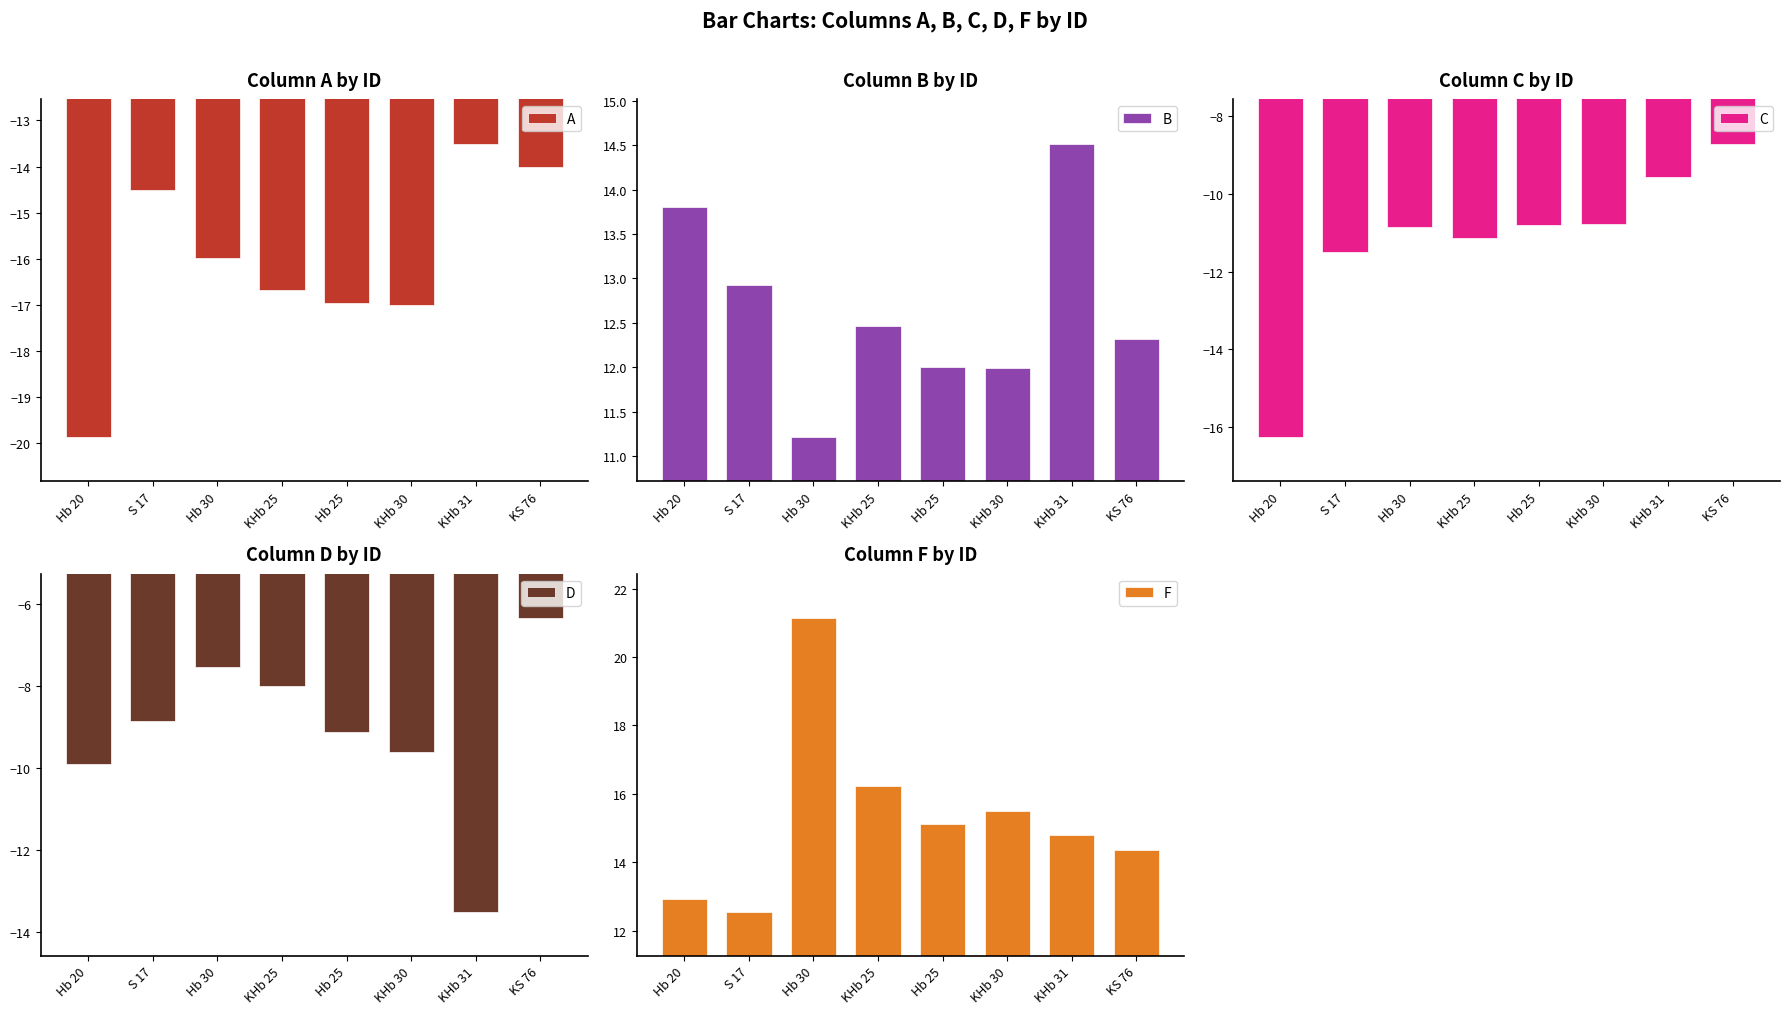

List the labels in order of B value, smallest first.

Hb 30, KHb 30, Hb 25, KS 76, KHb 25, S 17, Hb 20, KHb 31